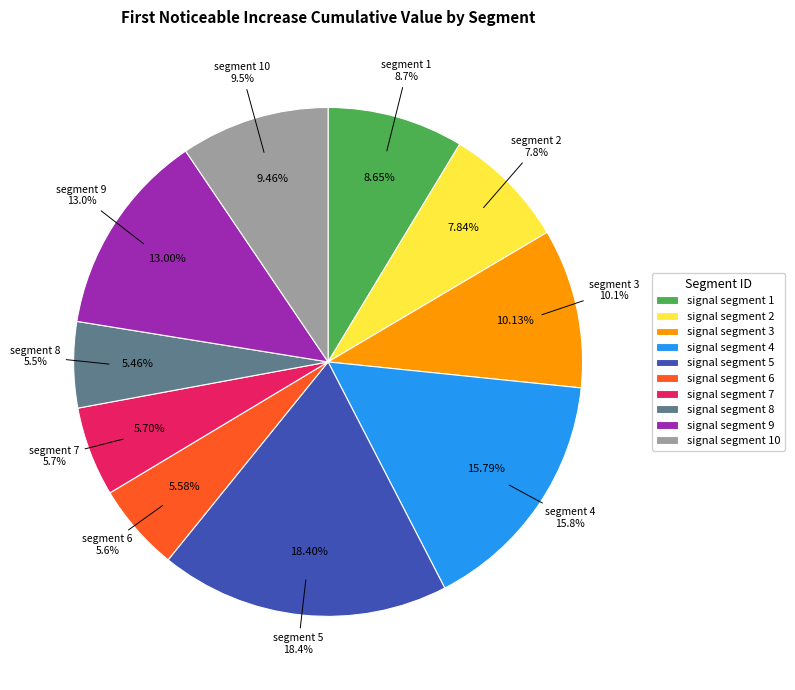

Does any single category account for the majority?

No